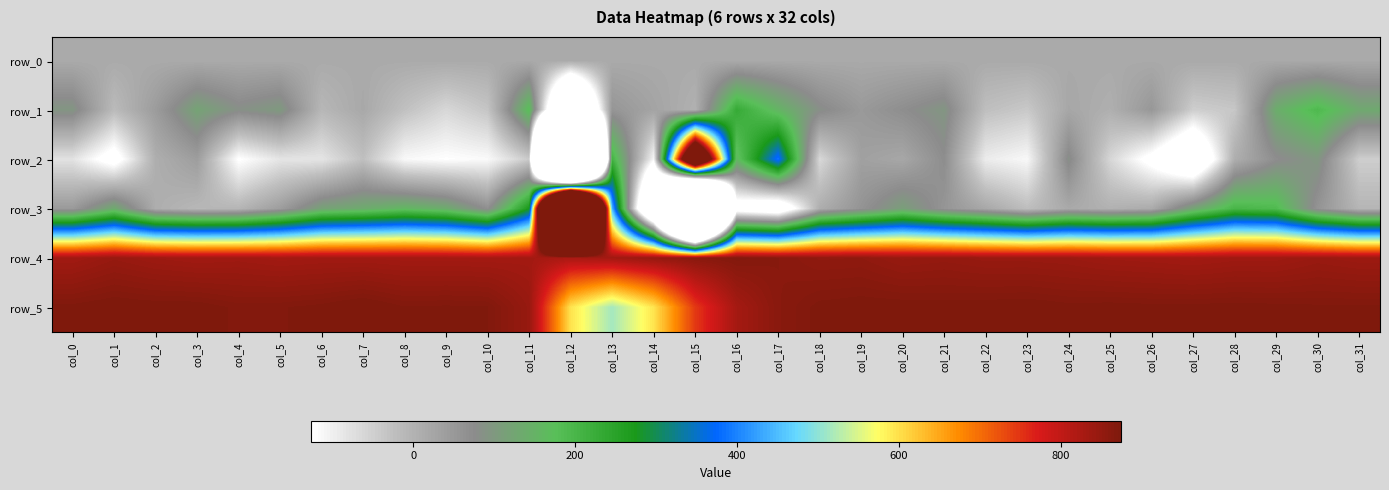

Reading left to right, transcribe all the data shown in this chart.

row_0: 16.0	16.0	16.1	16.1	16.1	16.2	16.2	16.3	16.4	16.4	16.4	16.5	16.5	16.6	16.7	16.7	16.7	16.8	16.8	16.8	17.0	17.0	17.0	17.1	17.1	17.1	17.2	17.2	17.3	17.4	17.4	17.4
row_1: 94.0	-16.0	44.0	120.0	84.0	101.0	-9.0	20.0	-27.0	-63.0	-34.0	176.0	-533.0	56.0	29.0	3.0	230.0	153.0	83.0	49.0	71.0	94.0	-24.0	-40.0	23.0	6.0	53.0	-48.0	-37.0	138.0	192.0	131.0
row_2: -80.0	-158.0	8.0	41.0	-128.0	-84.0	-84.0	-25.0	-115.0	-125.0	-117.0	-42.0	-3331.0	210.0	-111.0	1352.0	158.0	389.0	-64.0	35.0	22.0	72.0	-95.0	-114.0	84.0	-61.0	-147.0	-263.0	8.0	71.0	97.0	-48.0
row_3: 47.0	133.0	9.0	-10.0	-6.0	41.0	117.0	134.0	158.0	136.0	68.0	275.0	3307.0	444.0	-495.0	-2353.0	-182.0	-221.0	9.0	60.0	111.0	57.0	20.0	-22.0	18.0	2.0	14.0	121.0	201.0	189.0	59.0	-6.0
row_4: 835.0	846.0	839.0	835.0	837.0	833.0	835.0	835.0	833.0	833.0	832.0	833.0	825.0	835.0	849.0	862.0	869.0	863.0	854.0	855.0	846.0	849.0	845.0	845.0	843.0	838.0	836.0	833.0	837.0	837.0	844.0	840.0
row_5: 873.0	877.0	875.0	875.0	869.0	870.0	873.0	879.0	871.0	872.0	871.0	846.0	597.0	515.0	596.0	746.0	831.0	862.0	873.0	875.0	875.0	874.0	875.0	876.0	873.0	874.0	873.0	873.0	874.0	873.0	872.0	872.0